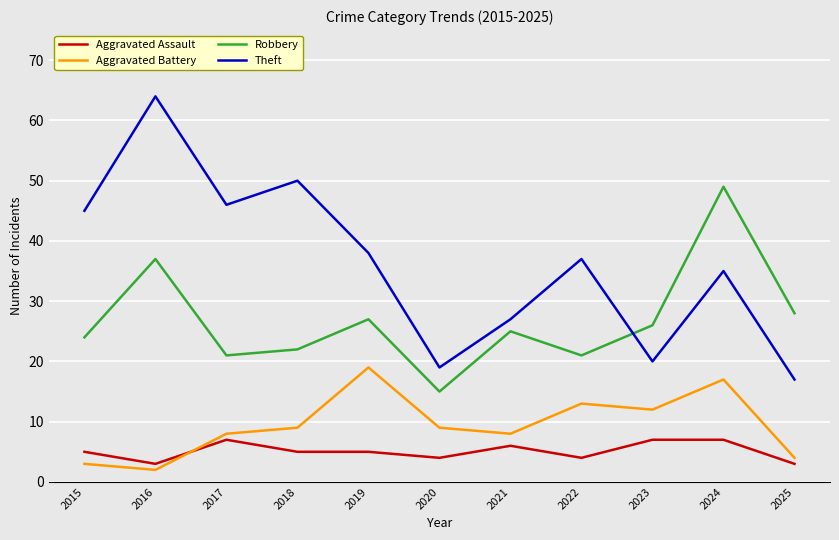

Rank the series by their maximum value, from highest to lowest.

Theft, Robbery, Aggravated Battery, Aggravated Assault